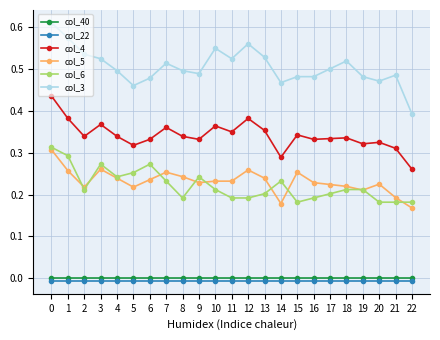

At which category does col_6 reach its first local valley?

2